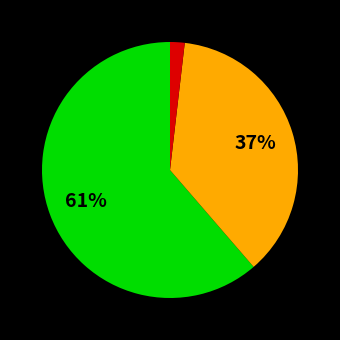

To the nearest percent, what is the difference between the largest and smallest slice percentages?

59%